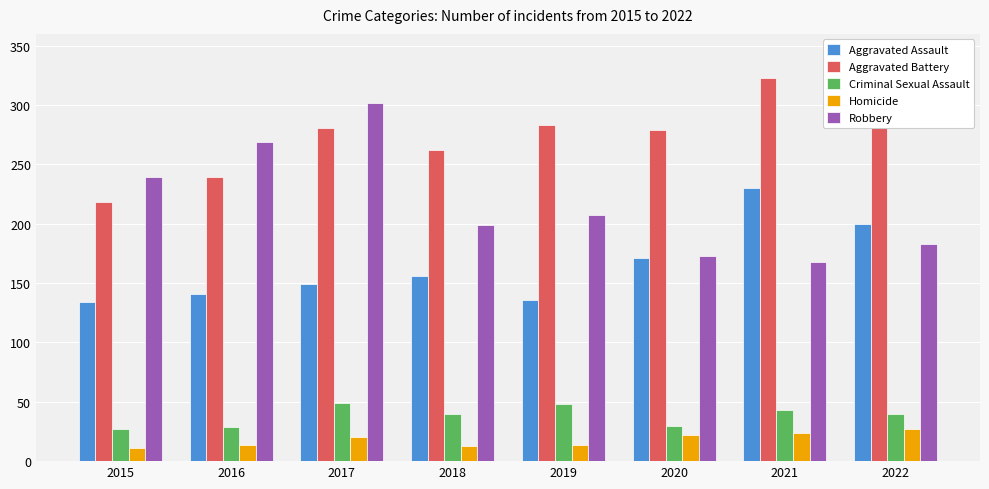

Which series has the widest spread of values?

Robbery